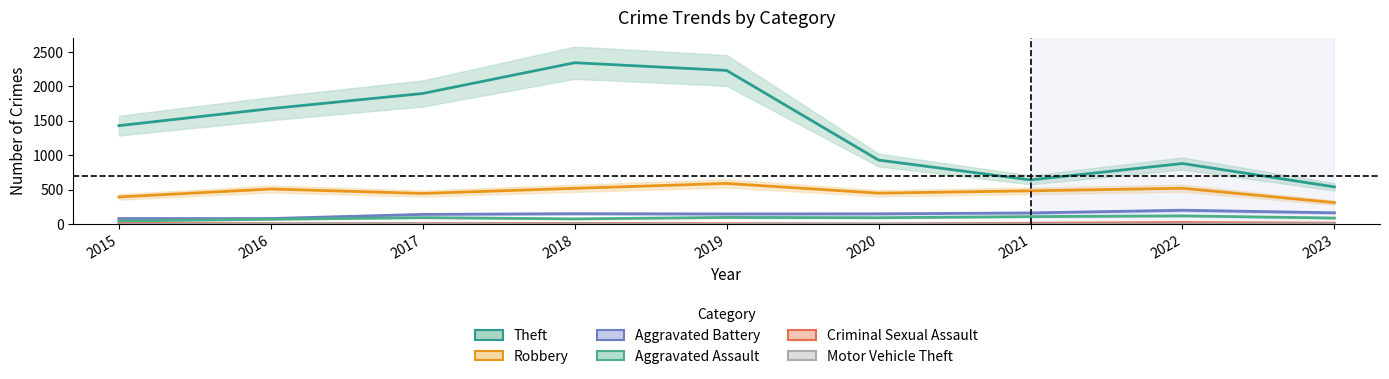

What is the value of the Robbery point at the 4th from the left?

520